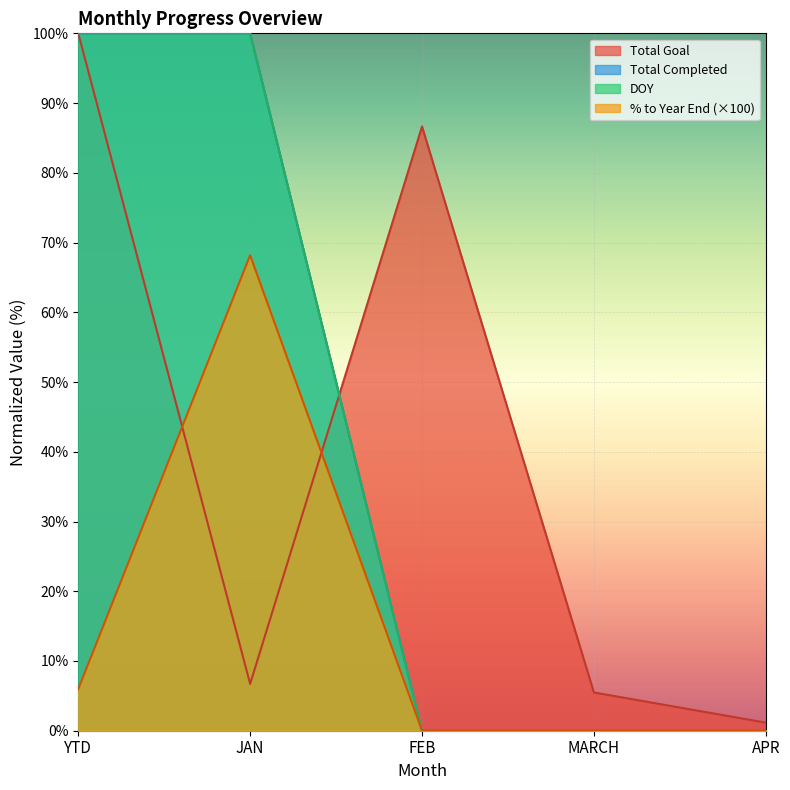

What is the label of the 2nd point from the right?

MARCH